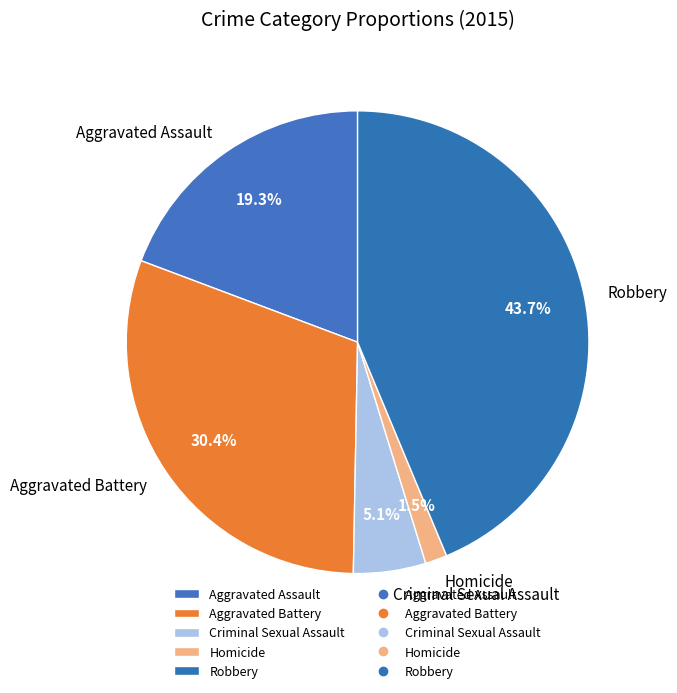

Which category has the biggest portion of the pie?

Robbery